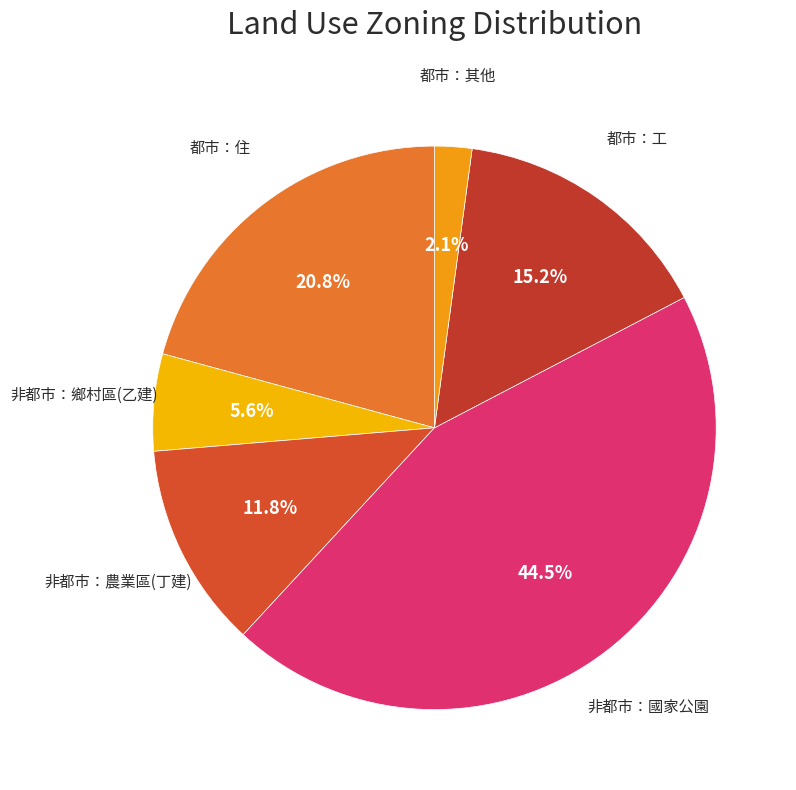

What is the smallest slice in the pie chart?

都市：其他